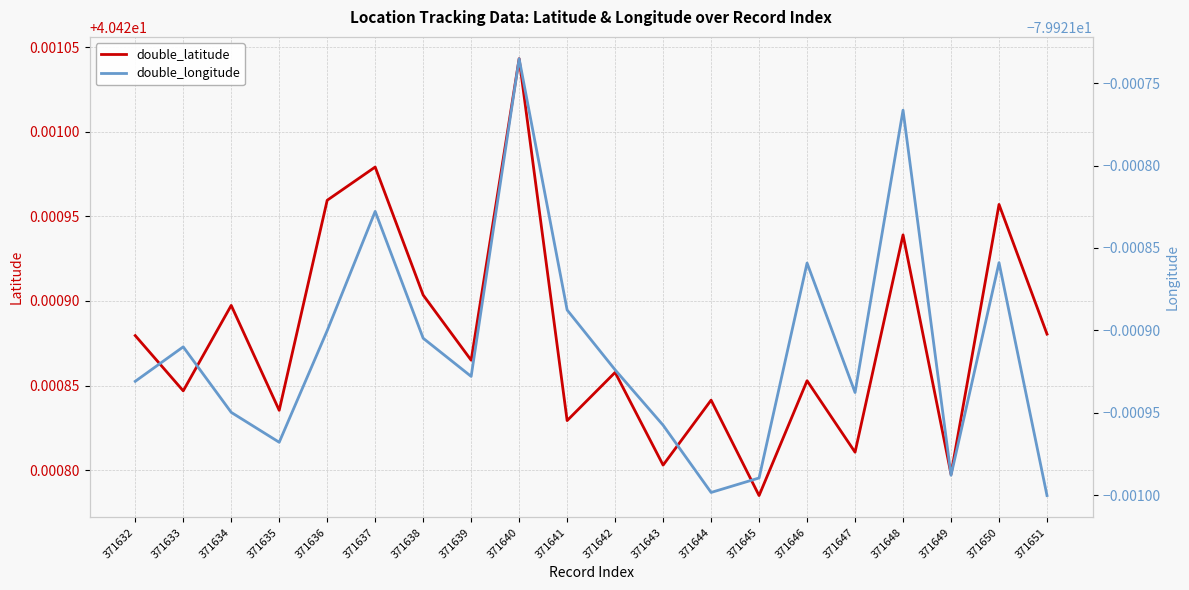

Which has a higher value, 371632 or 371642?

371632